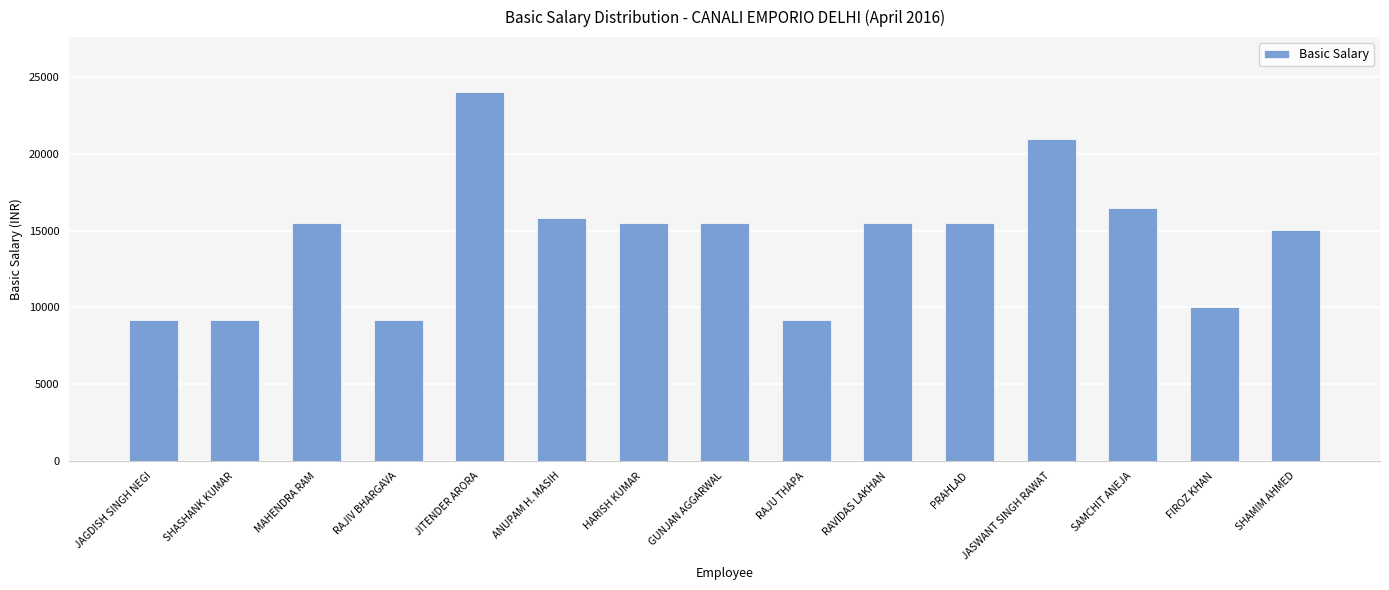

What is the maximum value shown in the chart?

24000